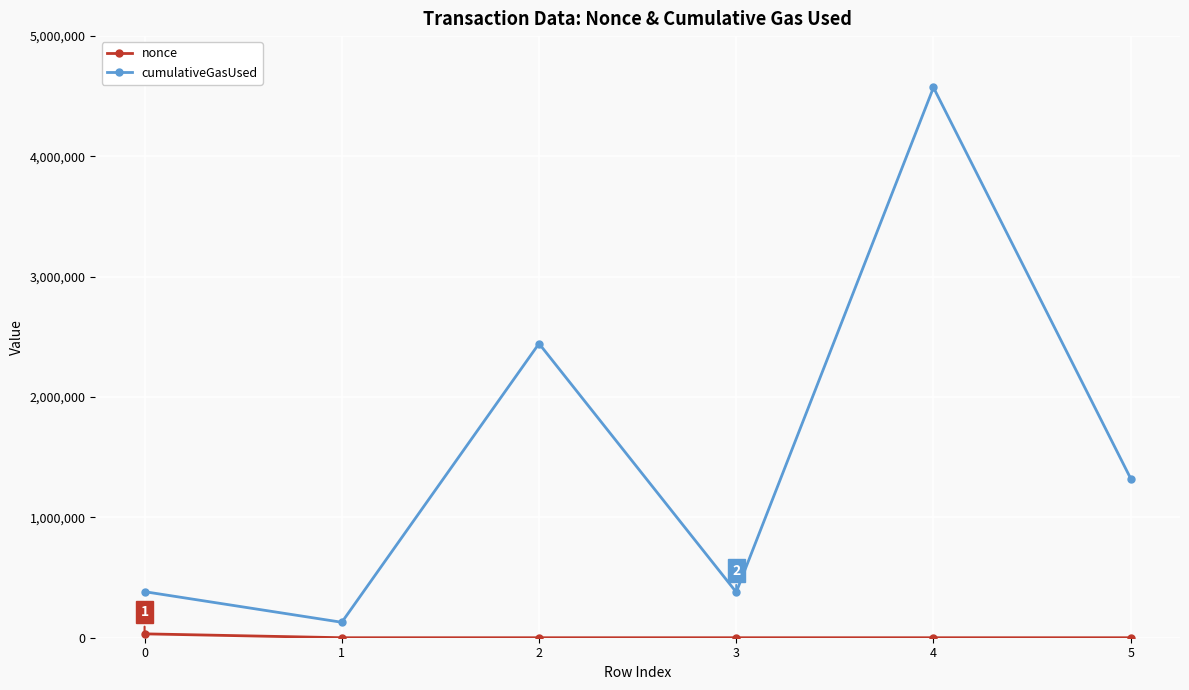

What is the average value of the cumulativeGasUsed series?

1538352